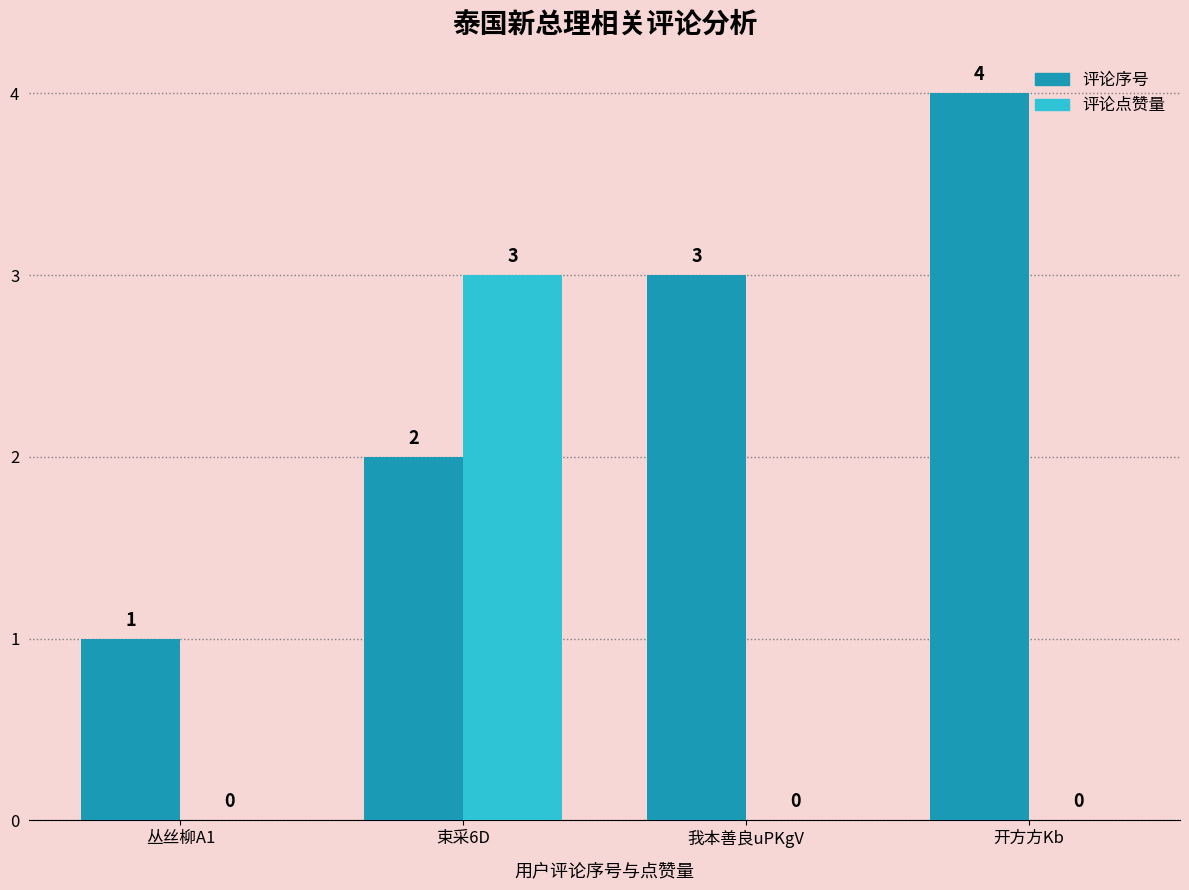

What is the maximum value for 评论序号?

4